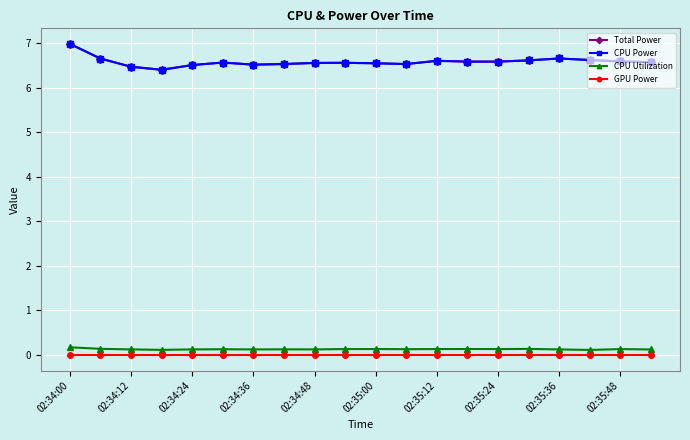

Count the CPU Utilization values in the range 0 to 1.

20